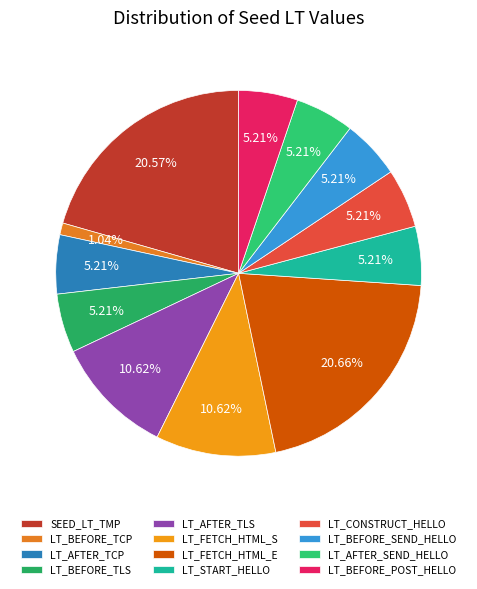

To the nearest percent, what percentage of the pie is SEED_LT_TMP?

21%